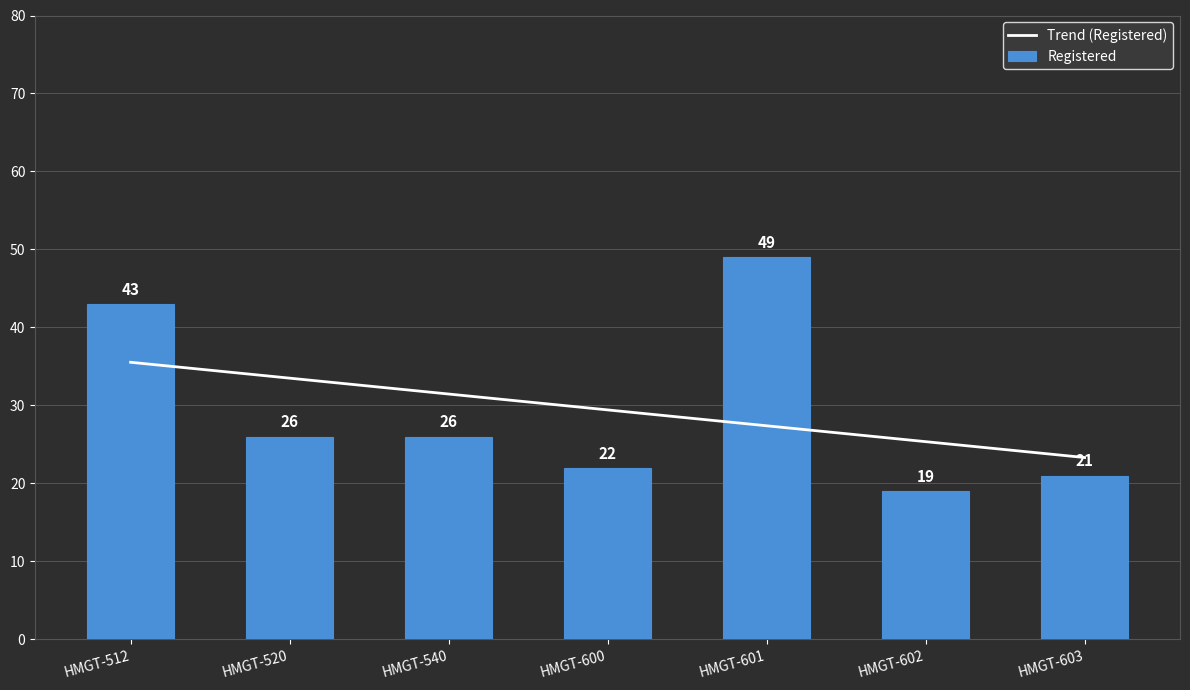

What is the change in value from HMGT-520 to HMGT-603?

-5